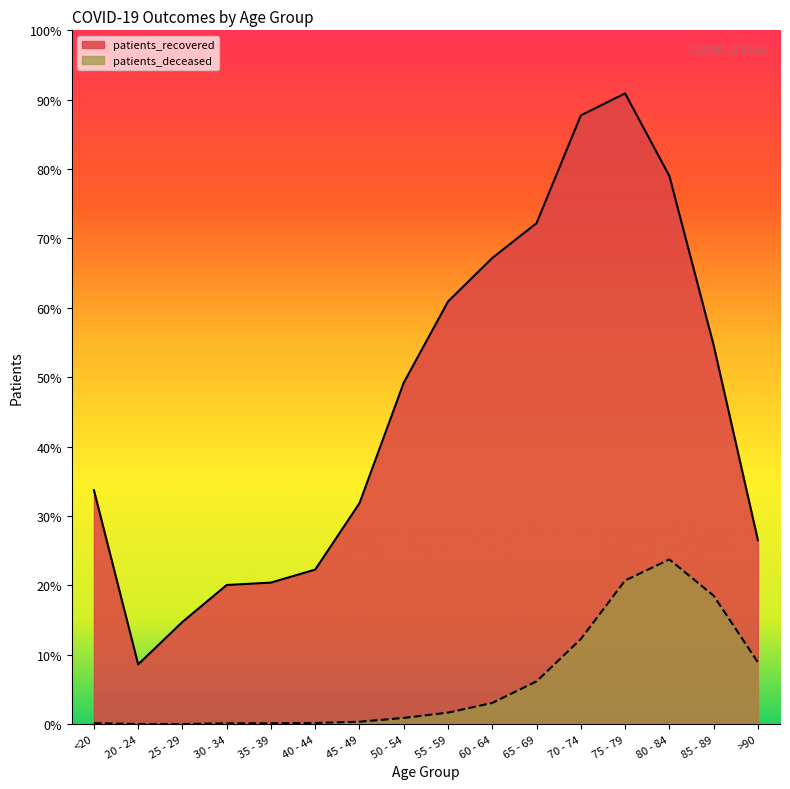

True or false: patients_deceased and patients_recovered cross at least once.

False